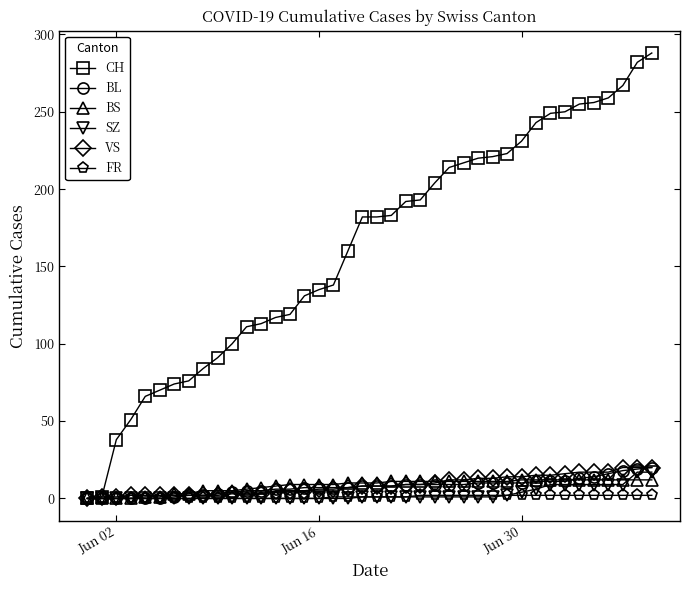

Which series has the widest spread of values?

CH